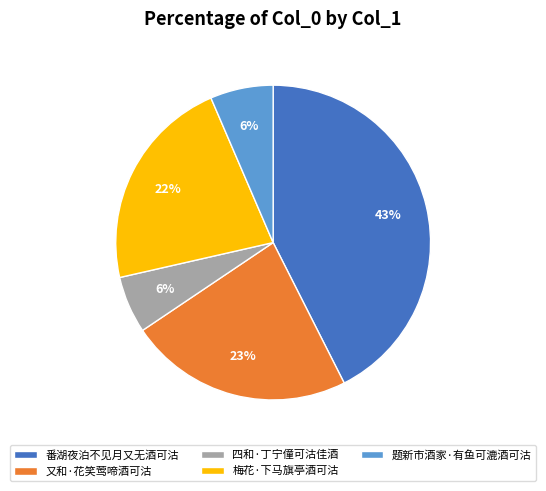

Is there a majority slice in this chart?

No